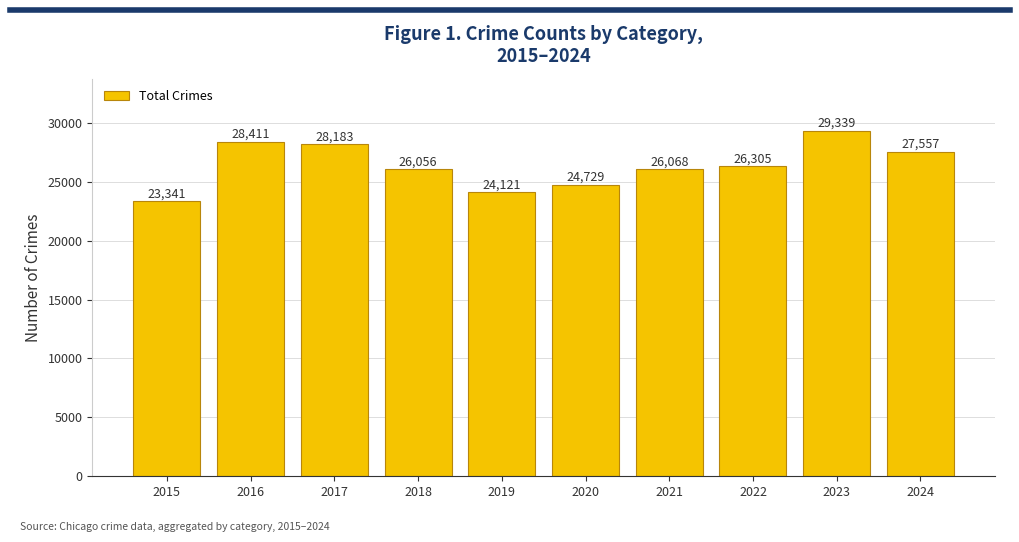

What is the average value?

26411